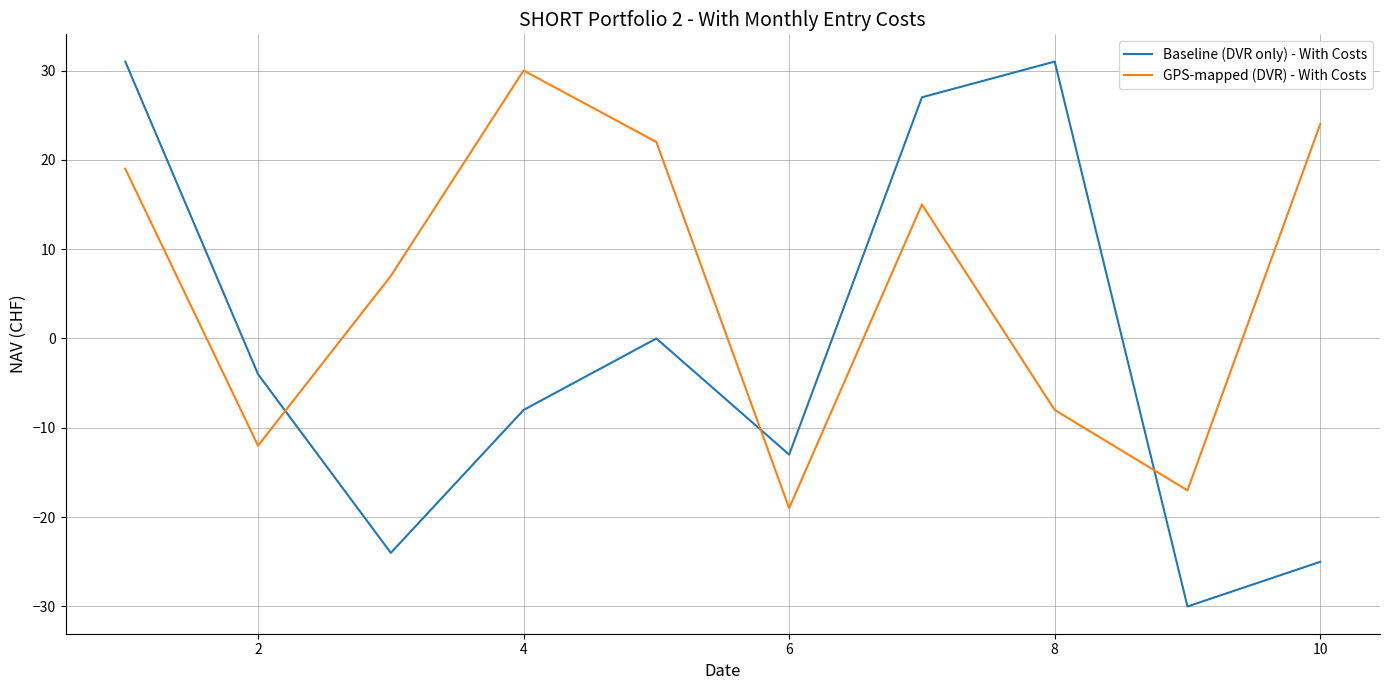

List the series in order of their overall mean, highest first.

GPS-mapped (DVR) - With Costs, Baseline (DVR only) - With Costs